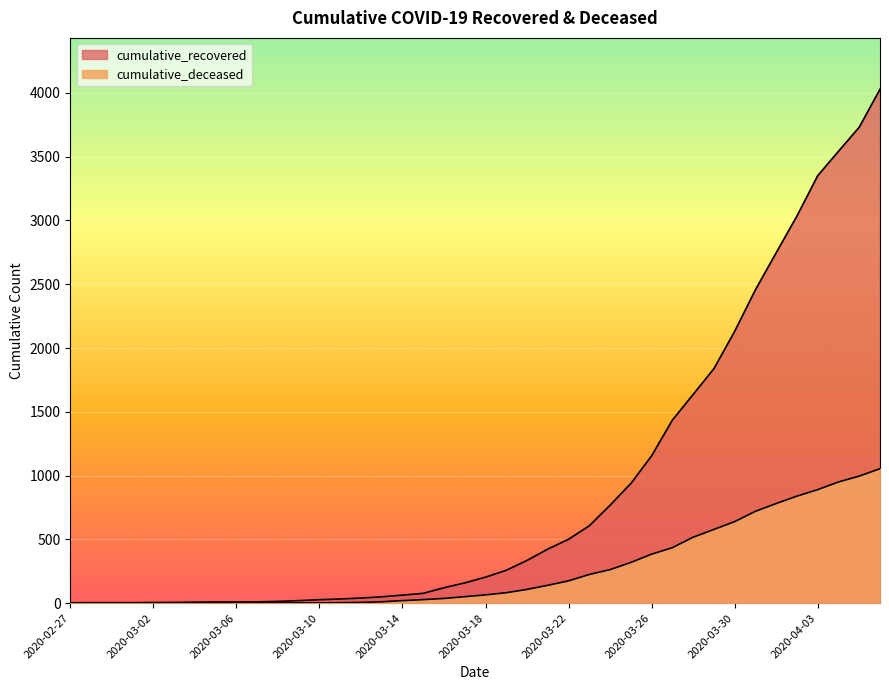

What is the spread (max minus min) of values at 2020-03-21?

284